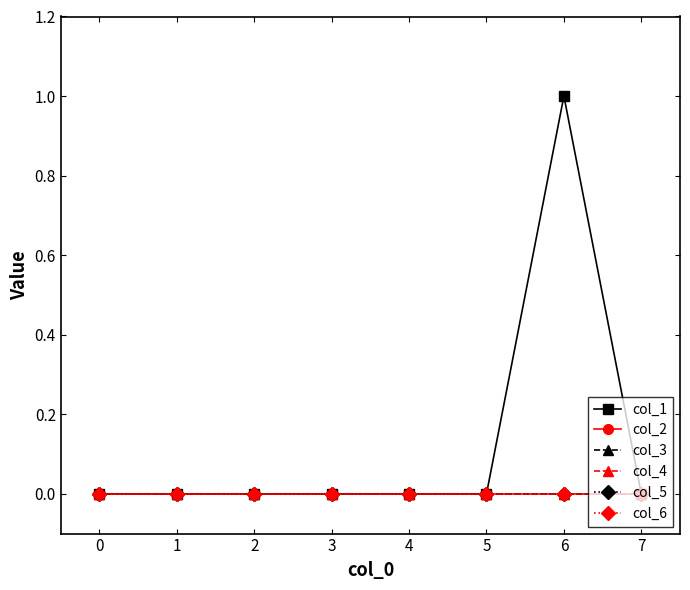

Reading right to left, extract all data points from this chart.

col_1: 0	1	0	0	0	0	0	0
col_2: 0	0	0	0	0	0	0	0
col_3: 0	0	0	0	0	0	0	0
col_4: 0	0	0	0	0	0	0	0
col_5: 0	0	0	0	0	0	0	0
col_6: 0	0	0	0	0	0	0	0